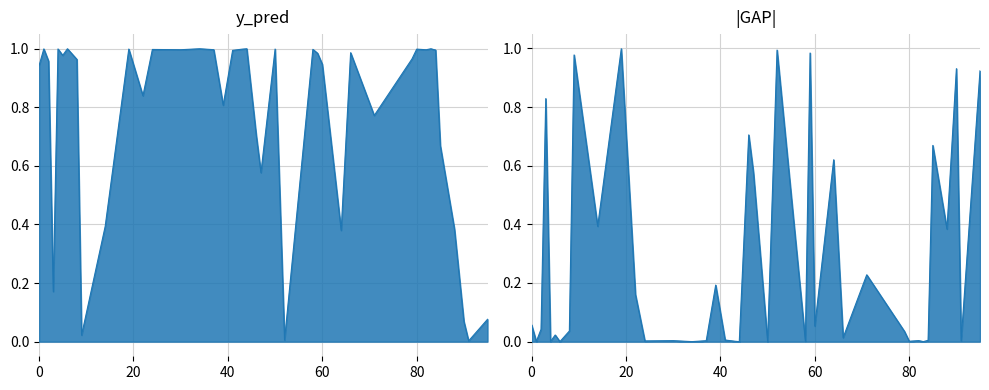

At how many categories does at least one series exceed 0?

40